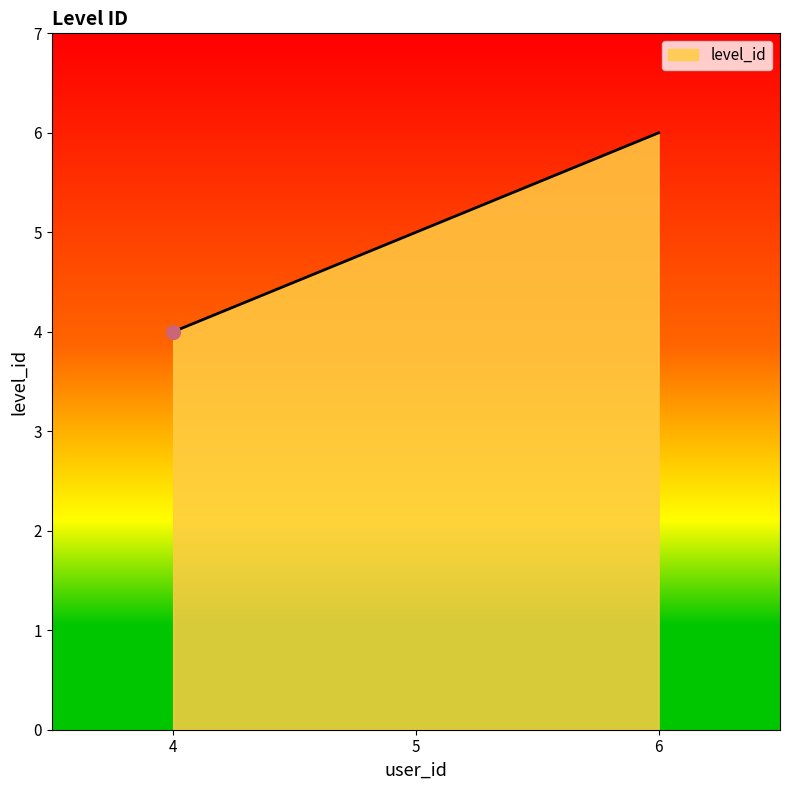

Approximately how many times larger is the value at 6 compared to 5?

1.2